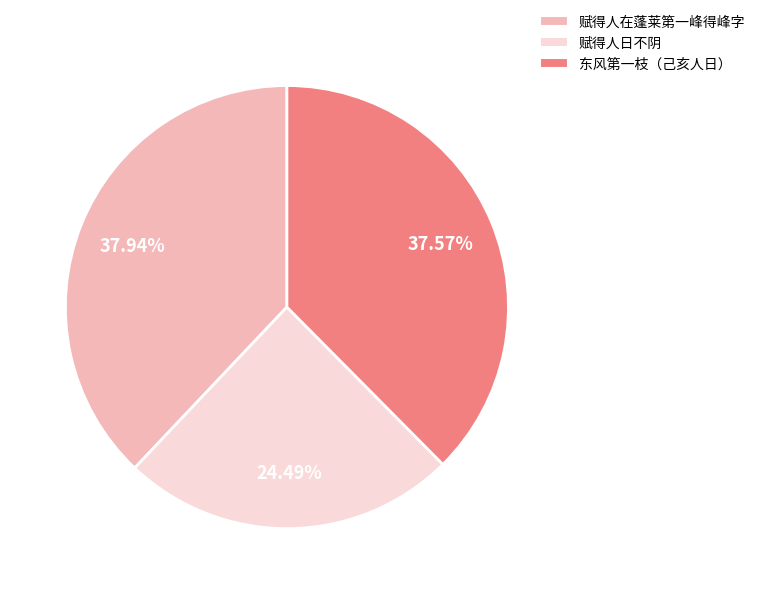

Combined, do 东风第一枝（己亥人日） and 赋得人在蓬莱第一峰得峰字 account for over 50%?

Yes